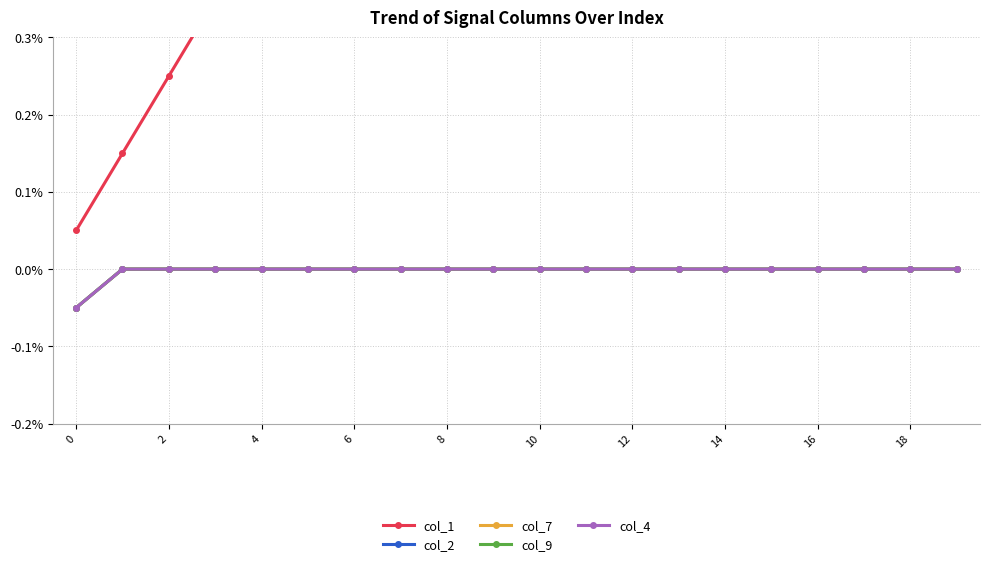

Count the number of data series in this chart.

5